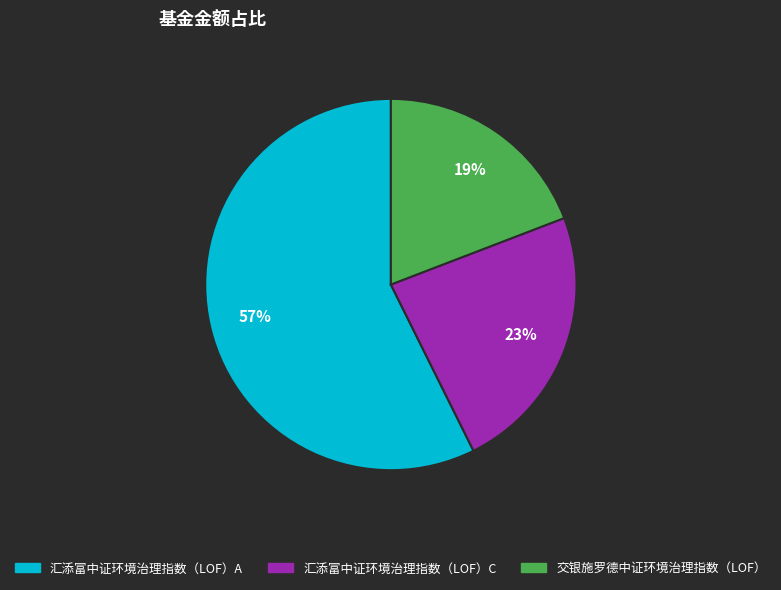

Which has a higher value, 交银施罗德中证环境治理指数（LOF） or 汇添富中证环境治理指数（LOF）A?

汇添富中证环境治理指数（LOF）A